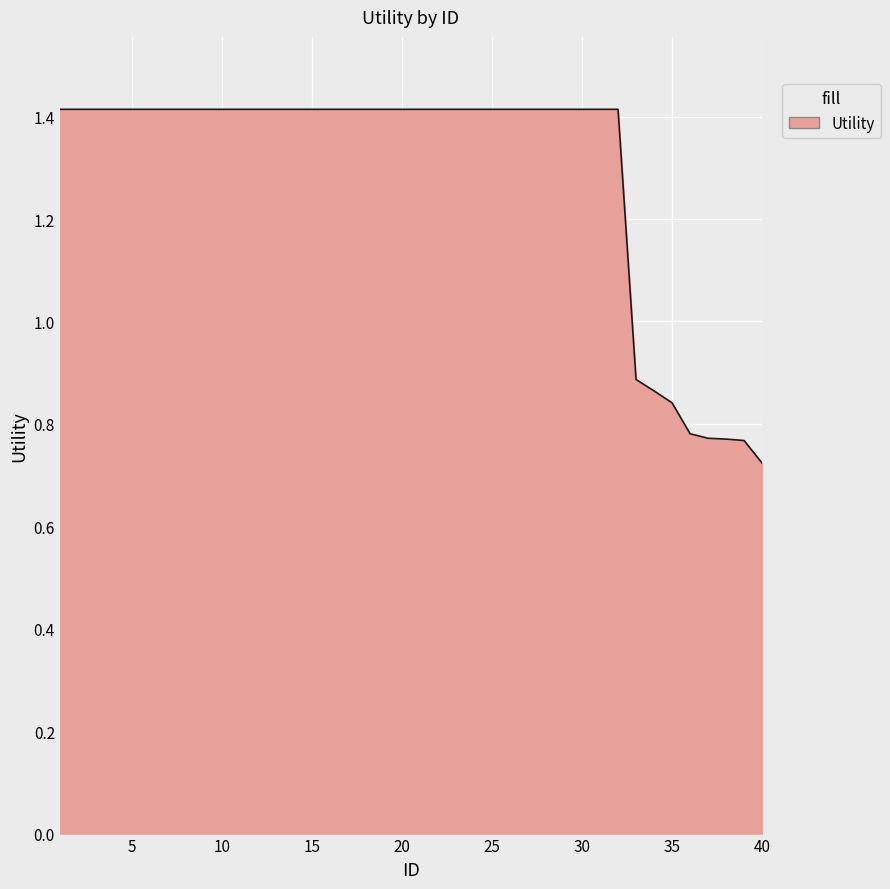

What is the greatest value displayed?

1.4